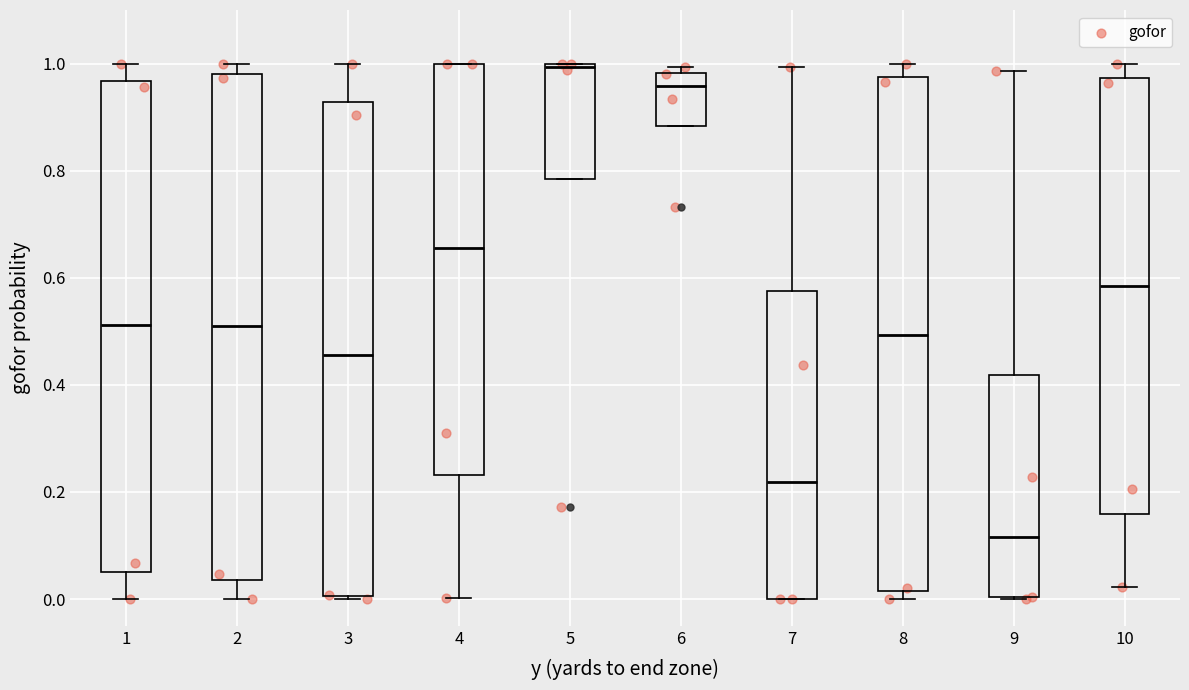

Reading left to right, transcribe this box plot: for each box, give where its median line is, the range the box spans, and where its two whiskers end, as read against the y-axis. The values are not printed on the chart, so give them approximately, as read against the axis.

1: median 0.52, box 0.06 to 0.96, whiskers 0.00 to 1.00
2: median 0.52, box 0.04 to 0.98, whiskers 0.00 to 1.00
3: median 0.46, box 0.00 to 0.92, whiskers 0.00 to 1.00
4: median 0.66, box 0.24 to 1.00, whiskers 0.00 to 1.00
5: median 1.00 (just below the box's upper edge), box 0.78 to 1.00, whiskers 0.78 to 1.00
6: median 0.96, box 0.88 to 0.98, whiskers 0.88 to 1.00
7: median 0.22, box 0.00 to 0.58, whiskers 0.00 to 1.00
8: median 0.50, box 0.02 to 0.98, whiskers 0.00 to 1.00
9: median 0.12, box 0.00 to 0.42, whiskers 0.00 to 0.98
10: median 0.58, box 0.16 to 0.98, whiskers 0.02 to 1.00